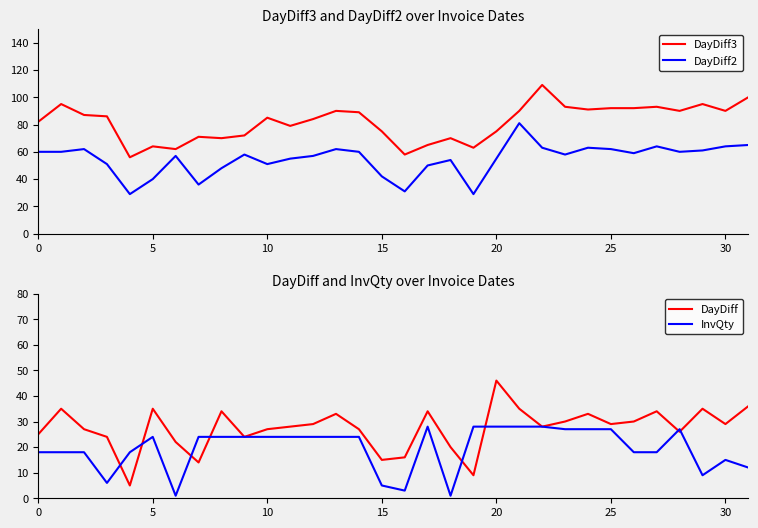

What is the difference between the maximum and minimum values in the DayDiff2 series?

52